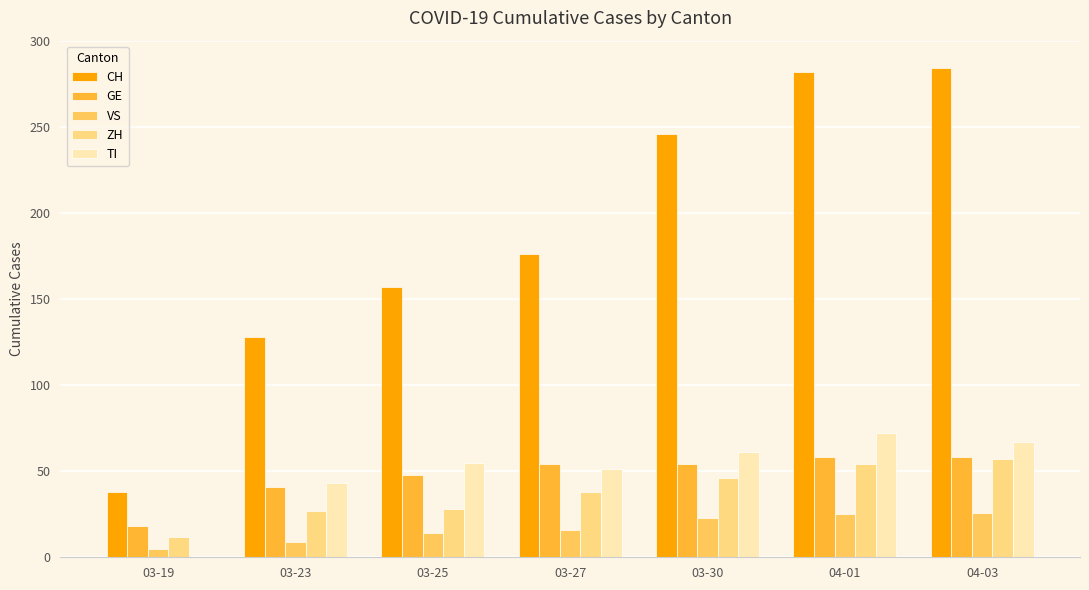

What is the maximum value for CH?

284